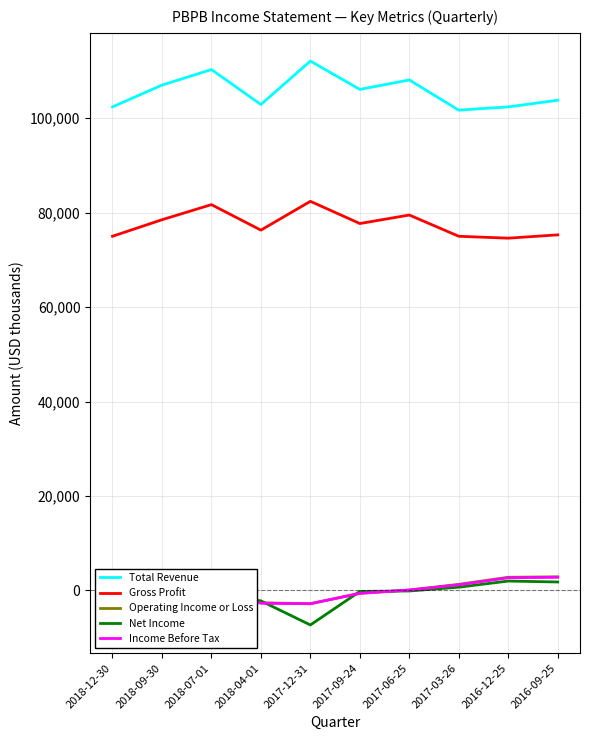

What is the sum of all Income Before Tax values?

-7400